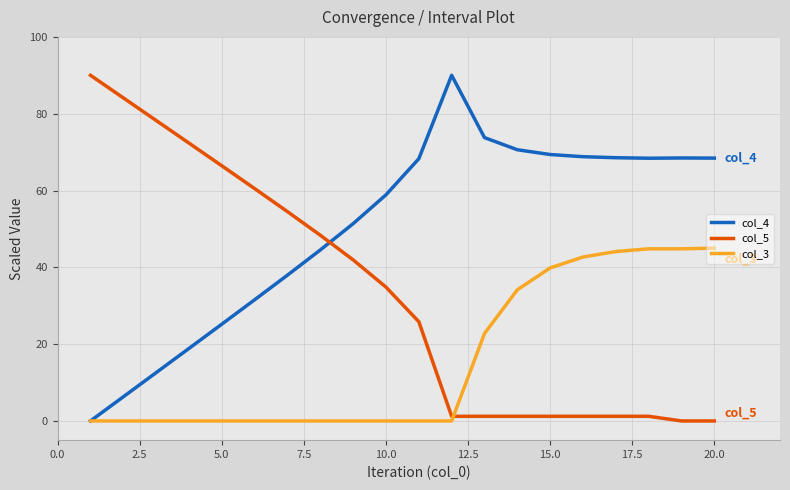

At how many categories does at least one series exceed 16?

20